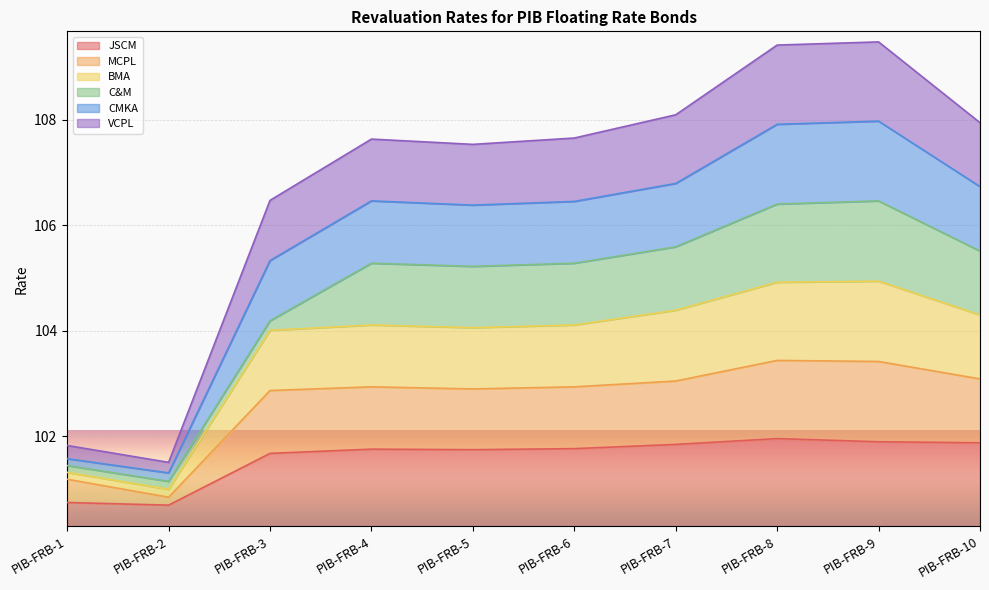

What is the total value across all series at PIB-FRB-4?

7.3